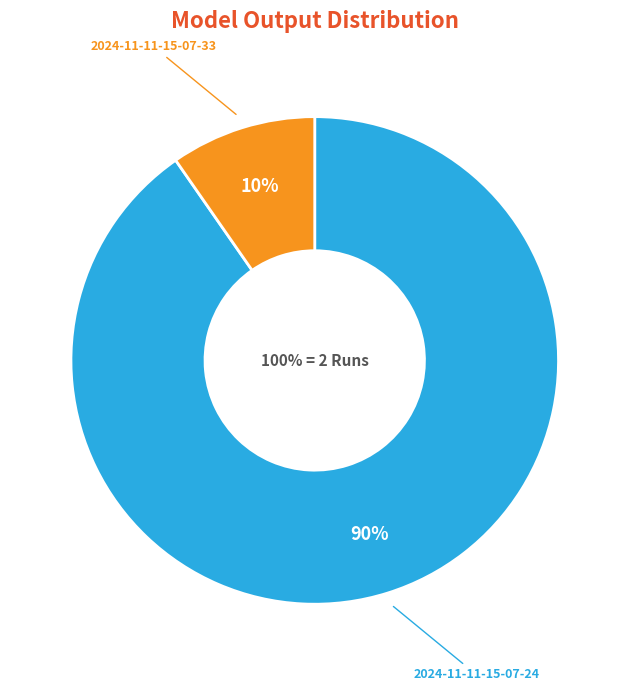

Rank the categories by value from lowest to highest.

2024-11-11-15-07-33, 2024-11-11-15-07-24